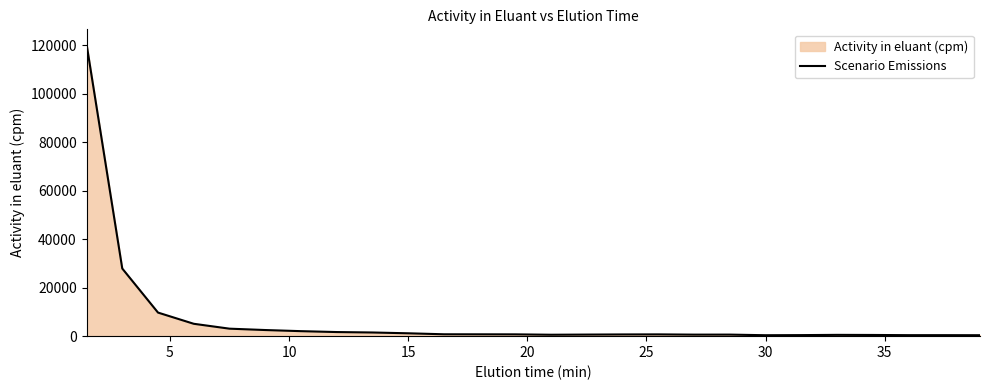

What is the greatest value displayed?

120594.3